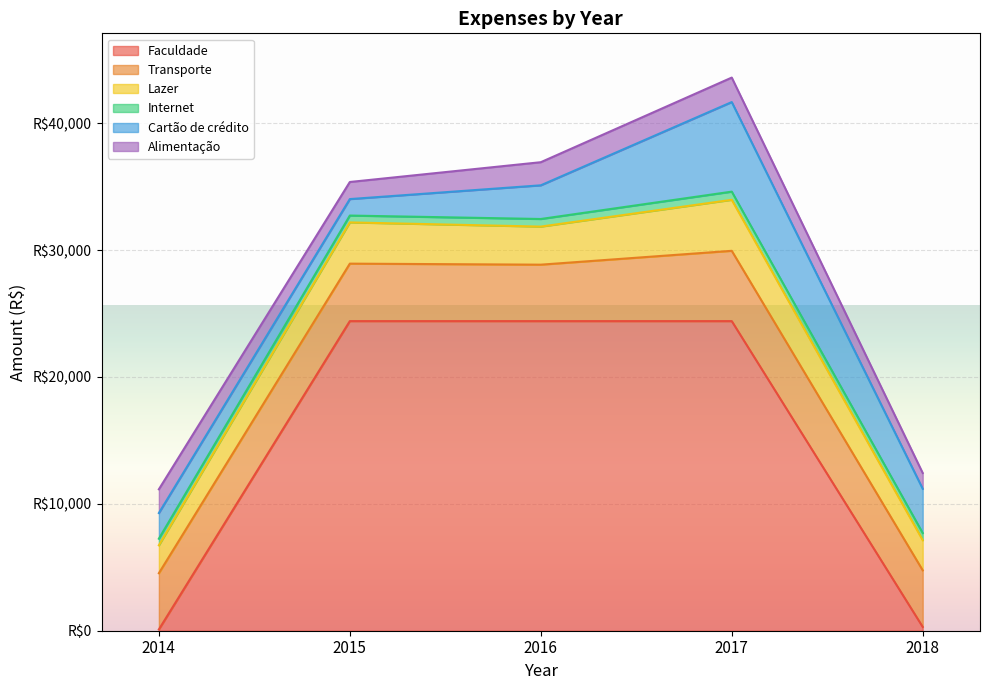

What are all the series names shown in the legend?

Faculdade, Transporte, Lazer, Internet, Cartão de crédito, Alimentação